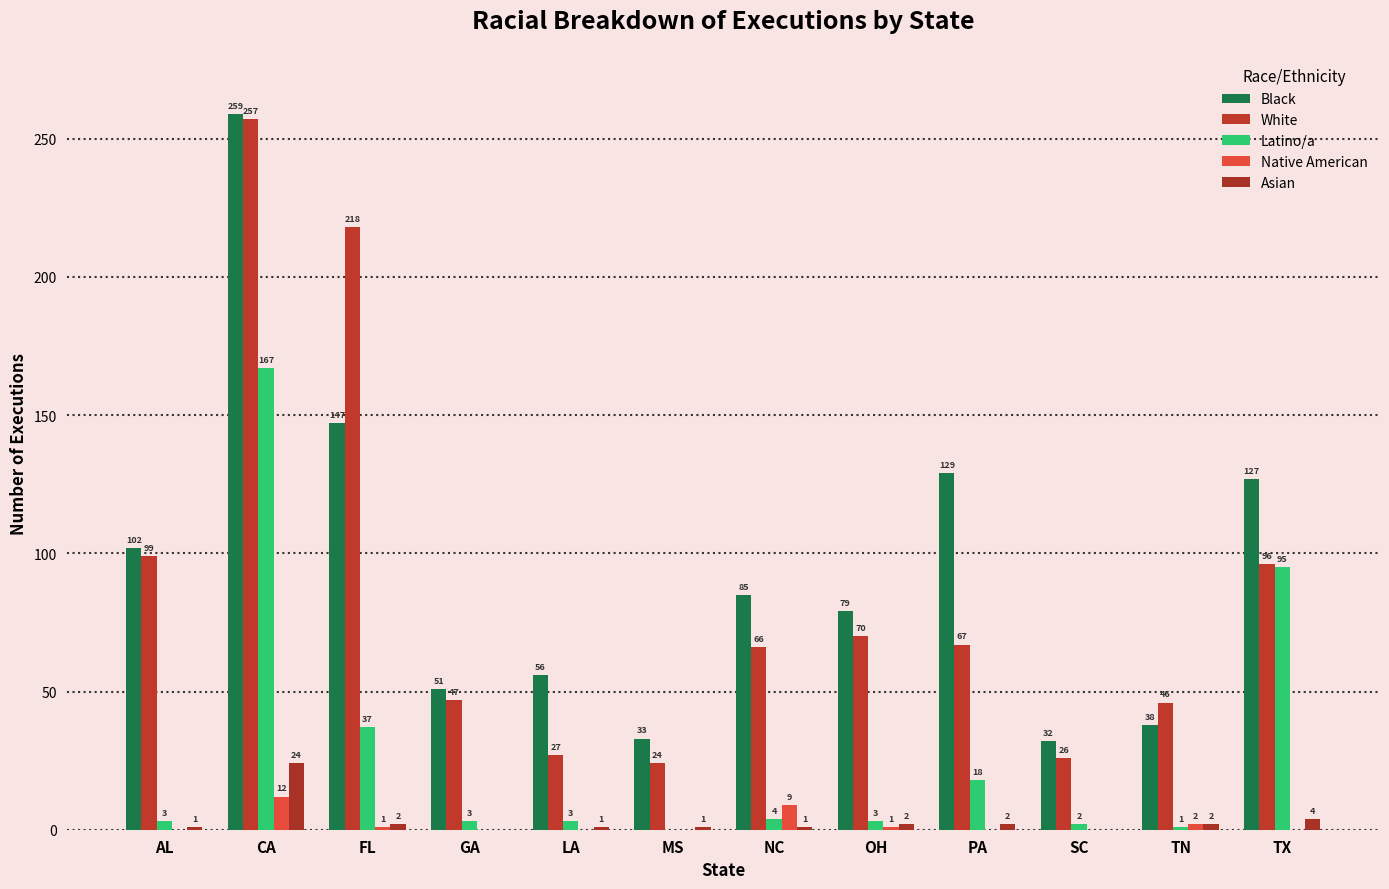

What is the label of the 2nd bar from the right?

TN